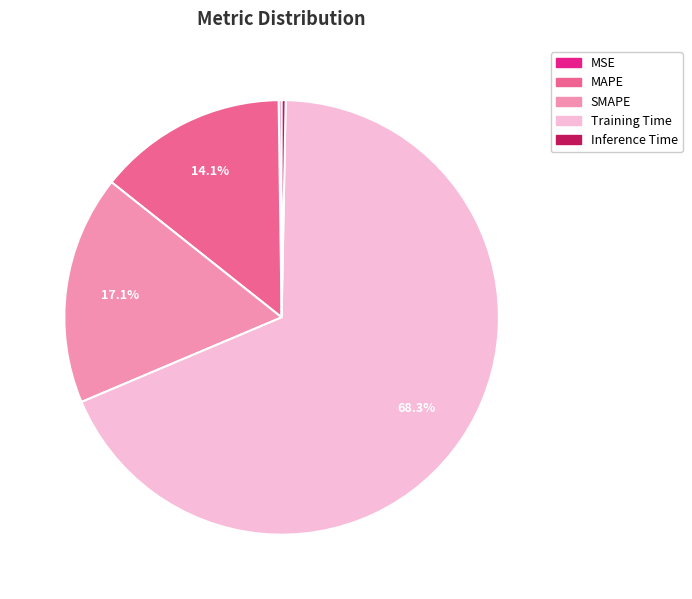

Does Training Time account for over 50% of the chart?

Yes